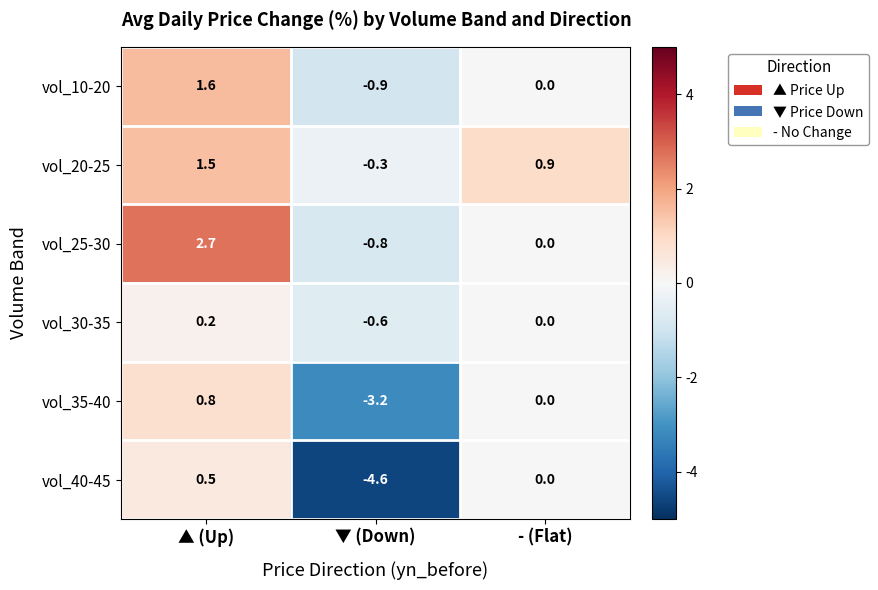

The vol_25-30 series shows 0.0 at - (Flat). True or false?

True